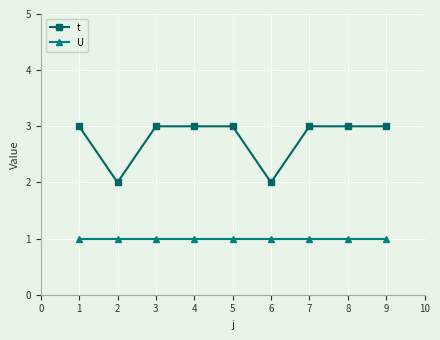

Is the value of t at 3 greater than the value of U at 6?

Yes